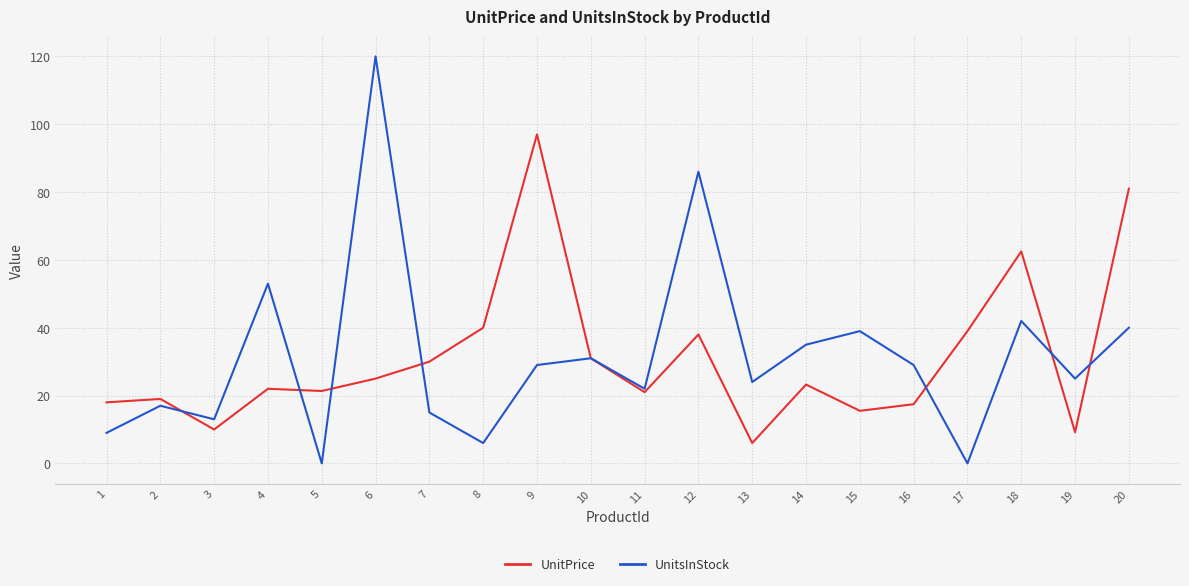

What is the average value of the UnitPrice series?

31.3